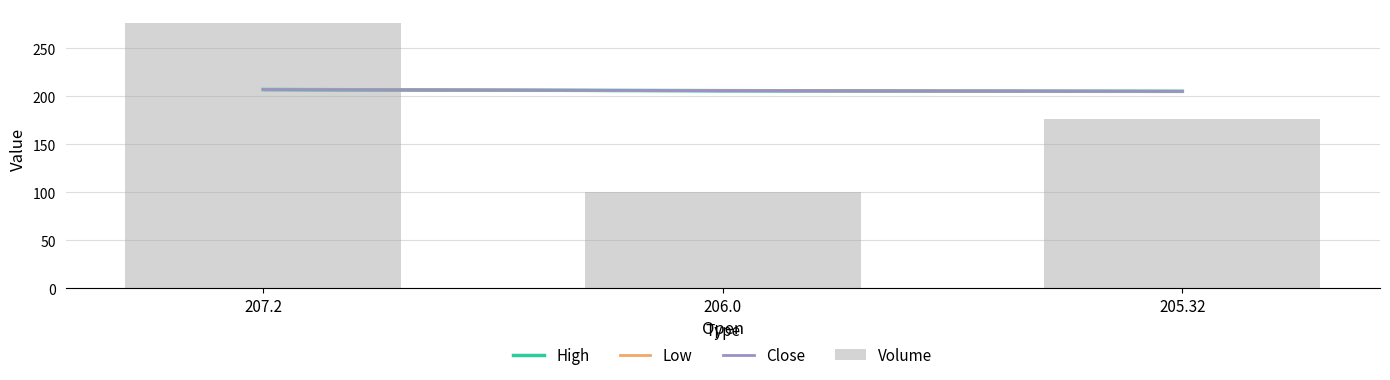

Count the Volume values in the range 100 to 277.

3